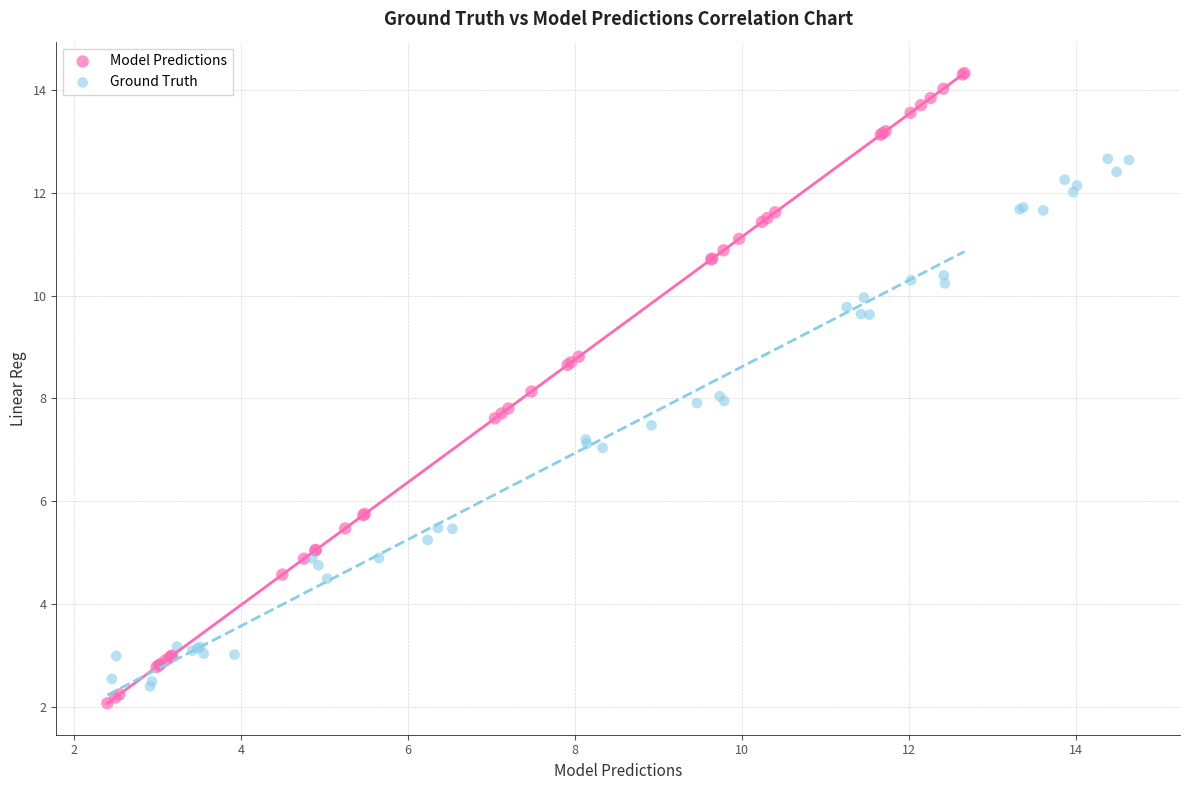

Which series reaches the maximum Y coordinate?

Model Predictions